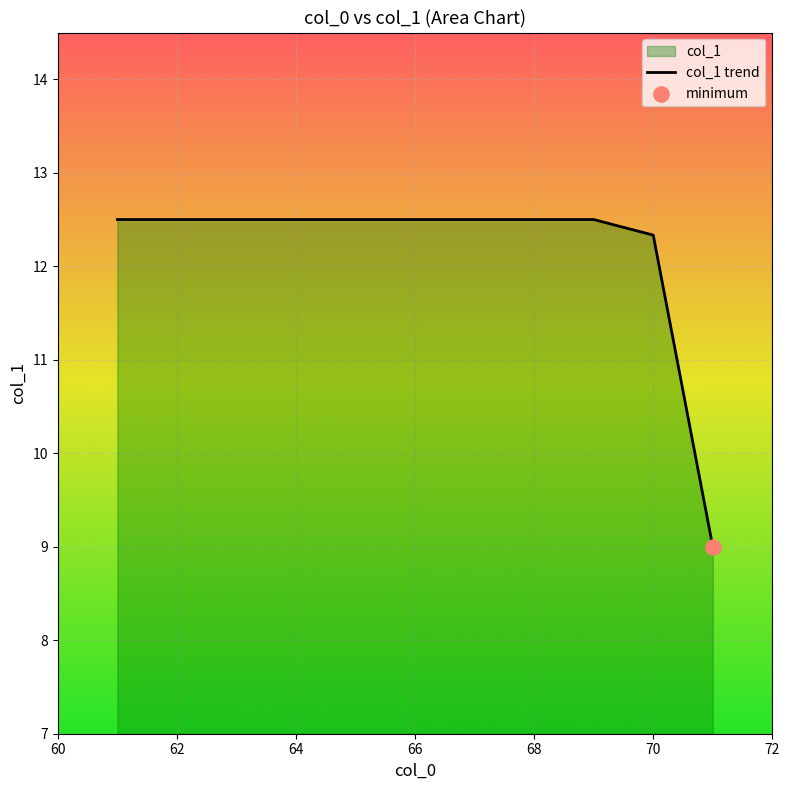

The chart shows a value of 12.5 at 66. True or false?

True